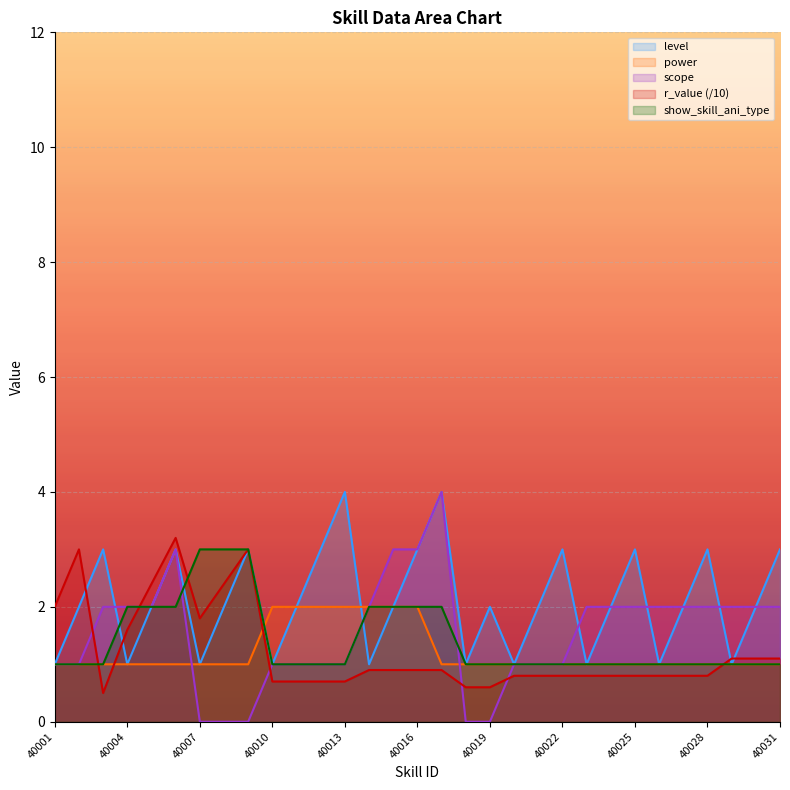

What is the difference between the maximum and minimum values in the show_skill_ani_type series?

2.0